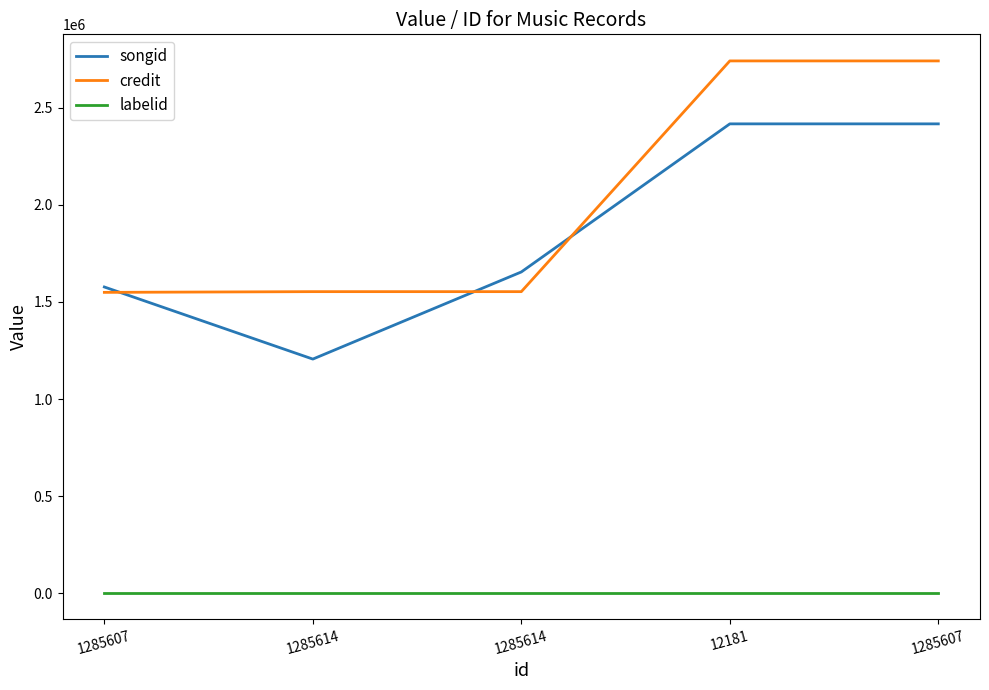

Is this an area chart (filled region under the line)?

No